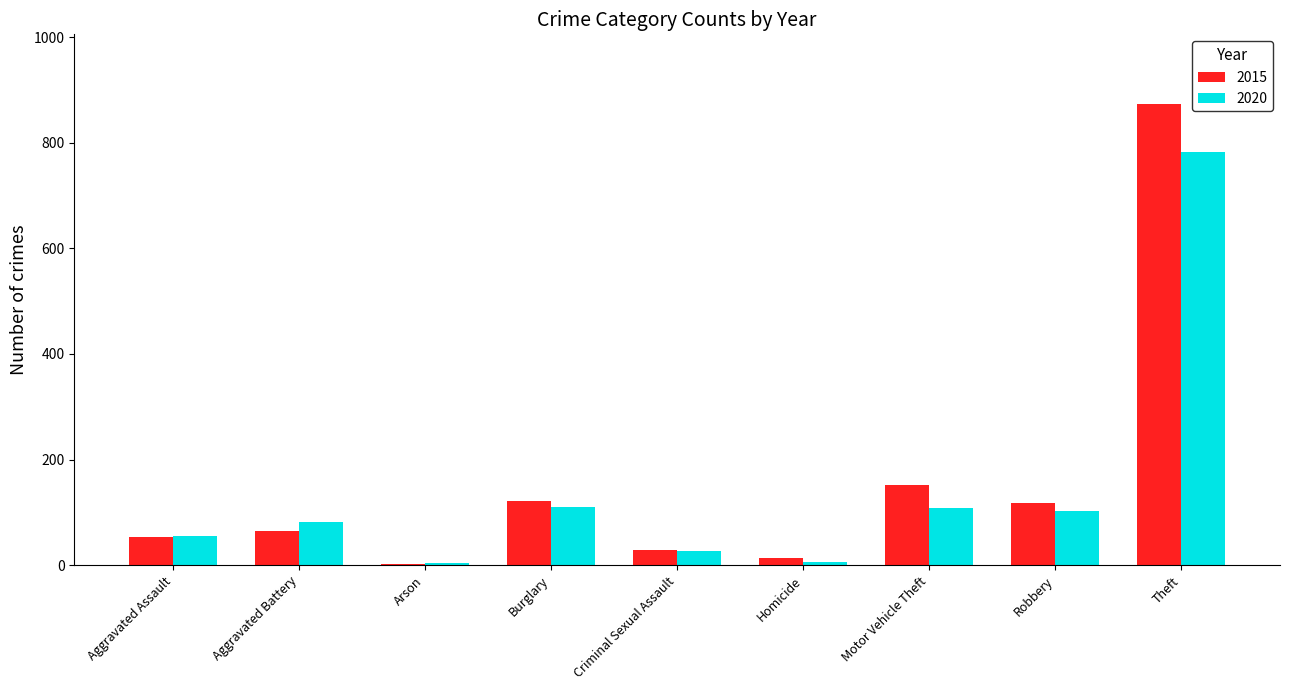

What value does the 2020 series have at Motor Vehicle Theft?

109